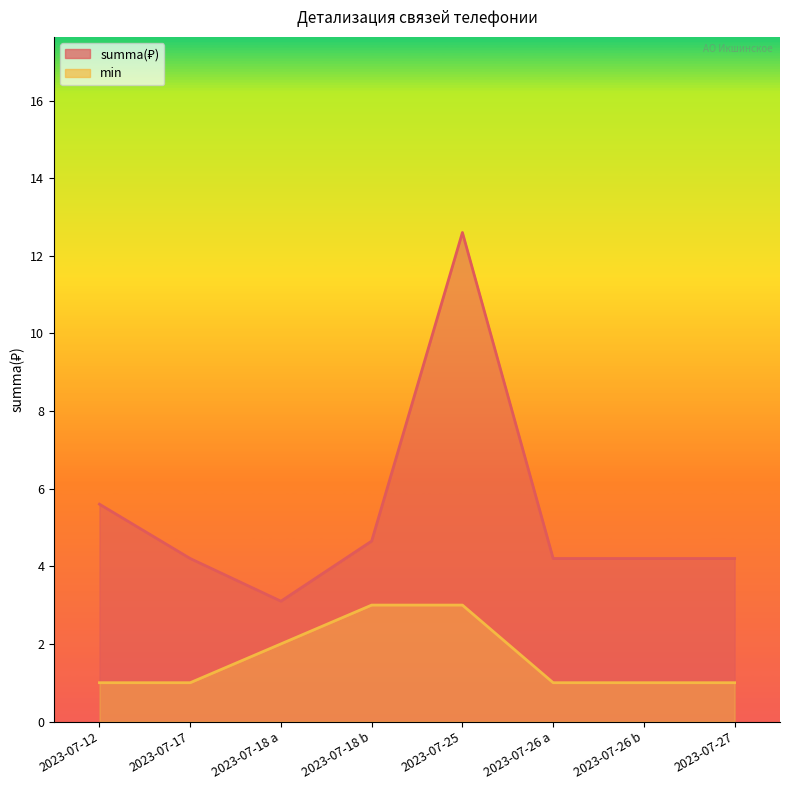

Does the chart have visible grid lines?

No